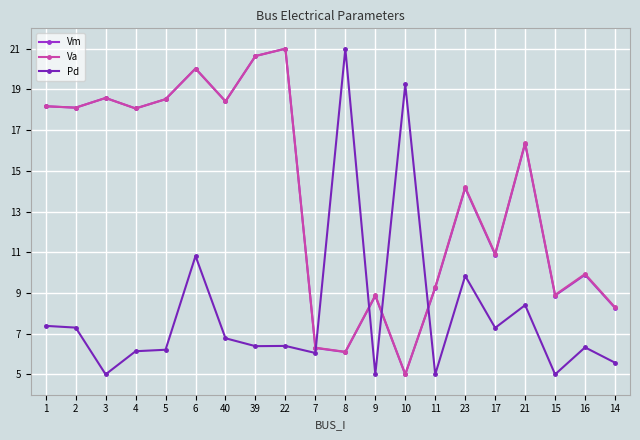

Where does the Vm series first go above 16?

1